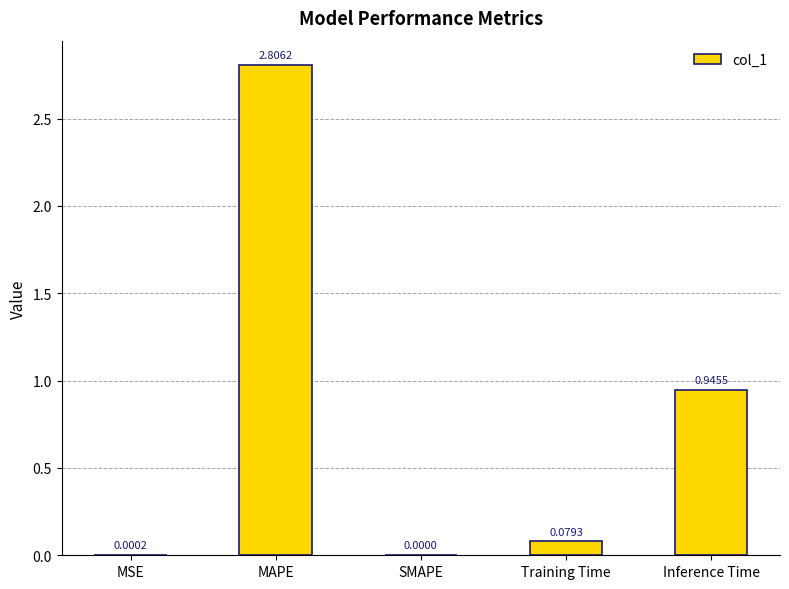

What is the sum of the values at MSE and MAPE?

2.8